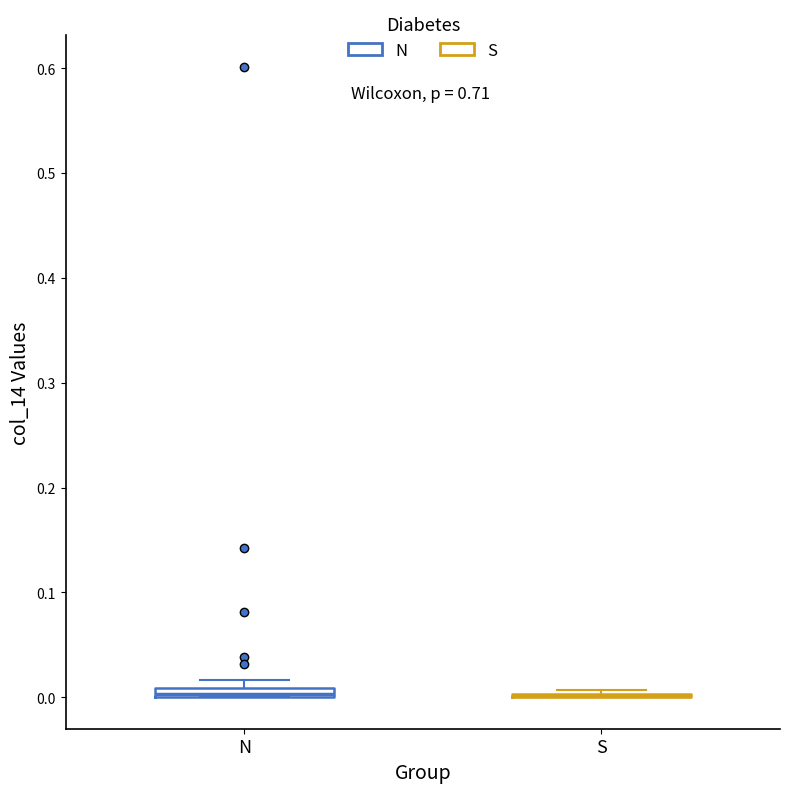

Where is the lower edge of the box for N on the y-axis? The values are not printed on the chart, so give them approximately, as read against the axis.

0.00